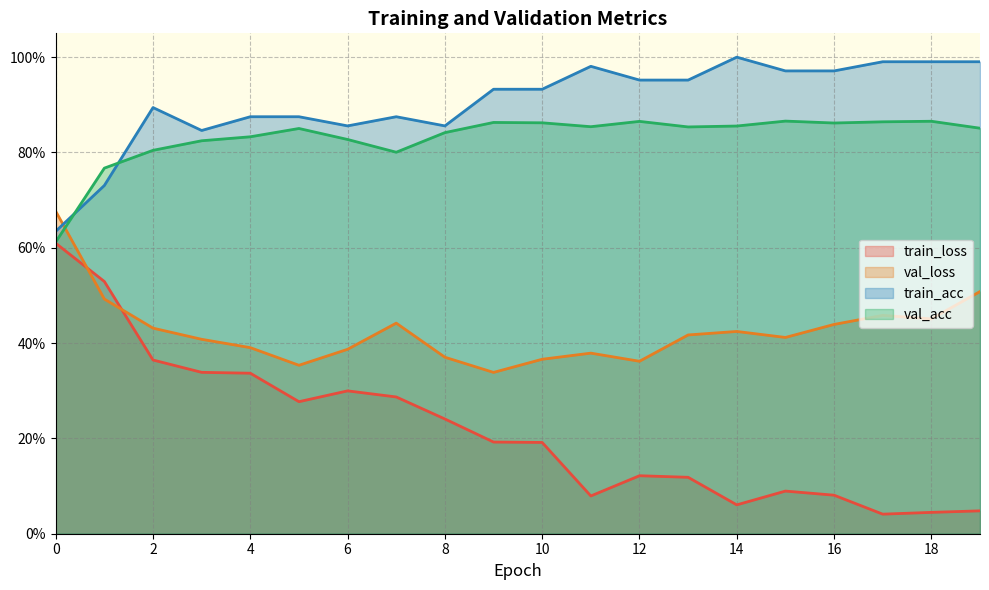

What is the difference between the maximum and minimum values in the val_loss series?

0.3